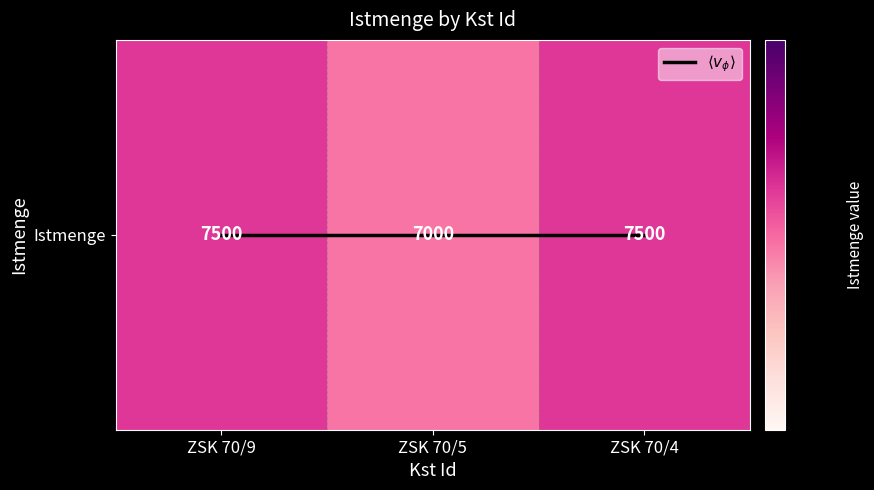

At how many categories does at least one series exceed 921?

3